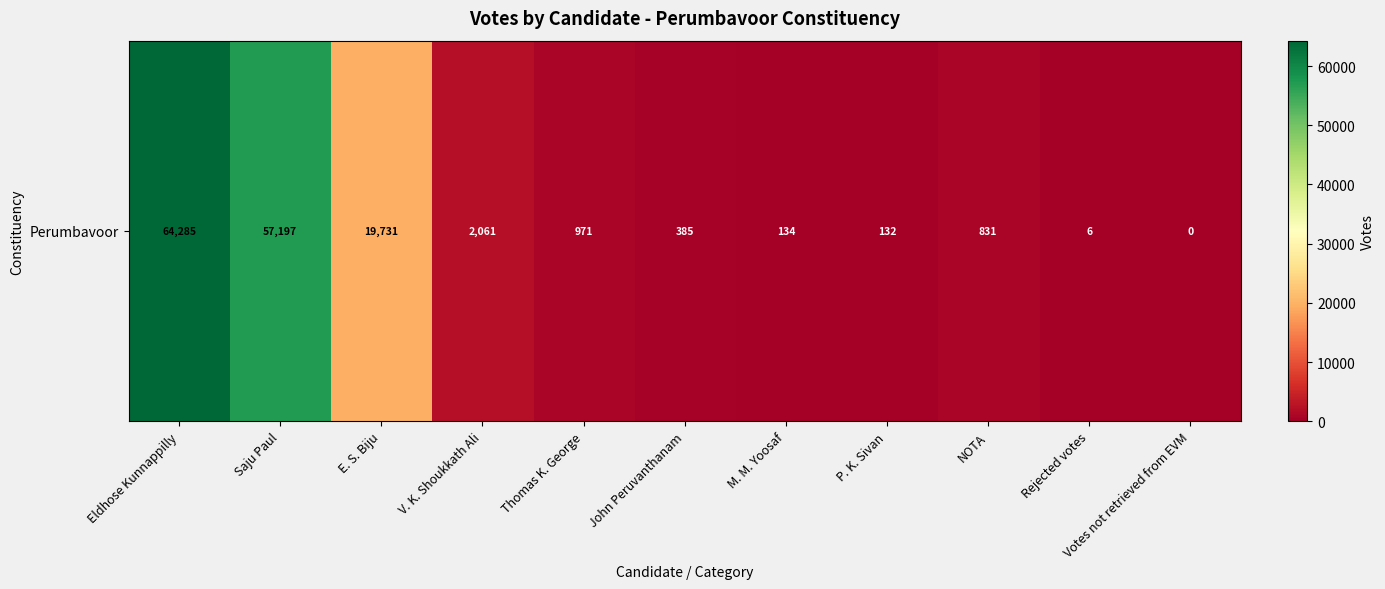

List the labels in order of value, smallest first.

Votes not retrieved from EVM, Rejected votes, P. K. Sivan, M. M. Yoosaf, John Peruvanthanam, NOTA, Thomas K. George, V. K. Shoukkath Ali, E. S. Biju, Saju Paul, Eldhose Kunnappilly